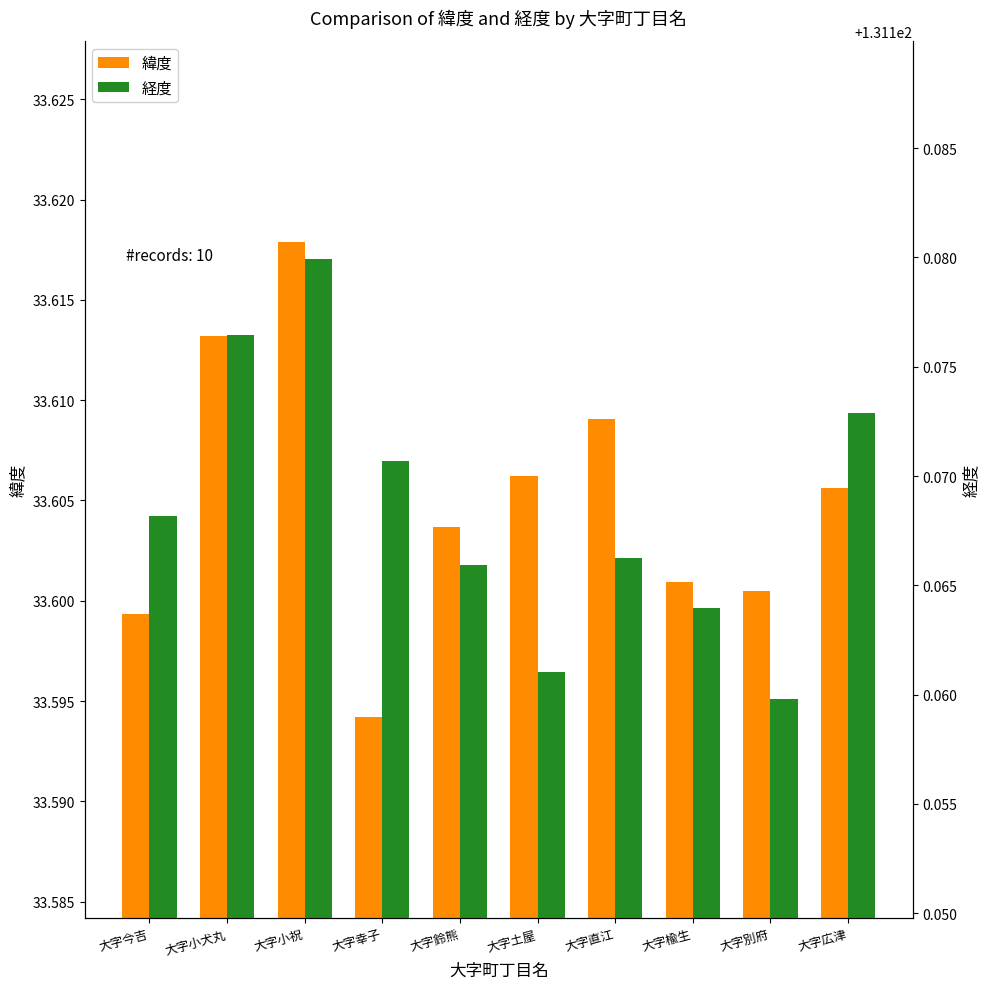

At which label is 経度 closest to 131?

大字別府